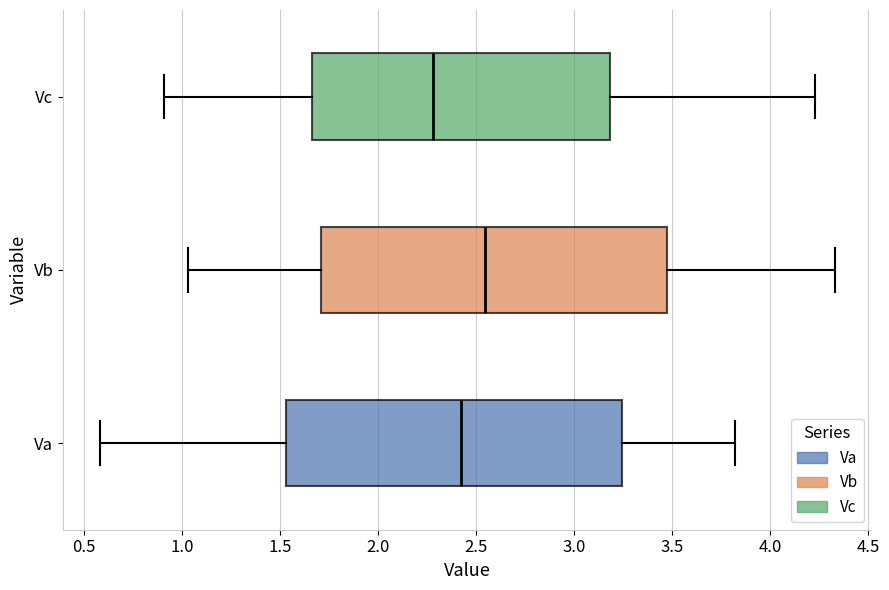

Which box's median line is the furthest to the right?

Vb